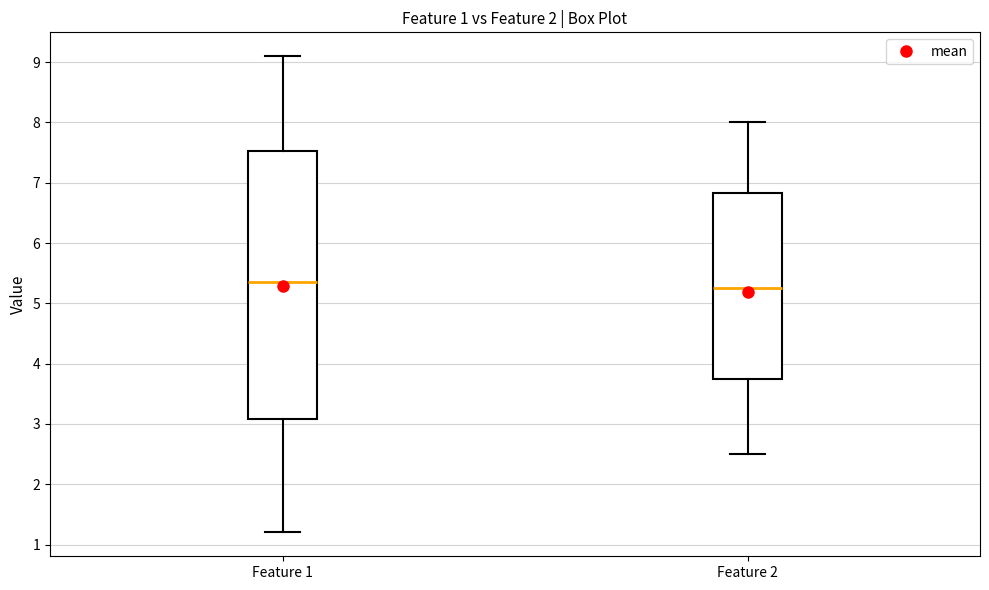

Comparing the boxes themselves (not the whiskers), which one is the tallest?

Feature 1